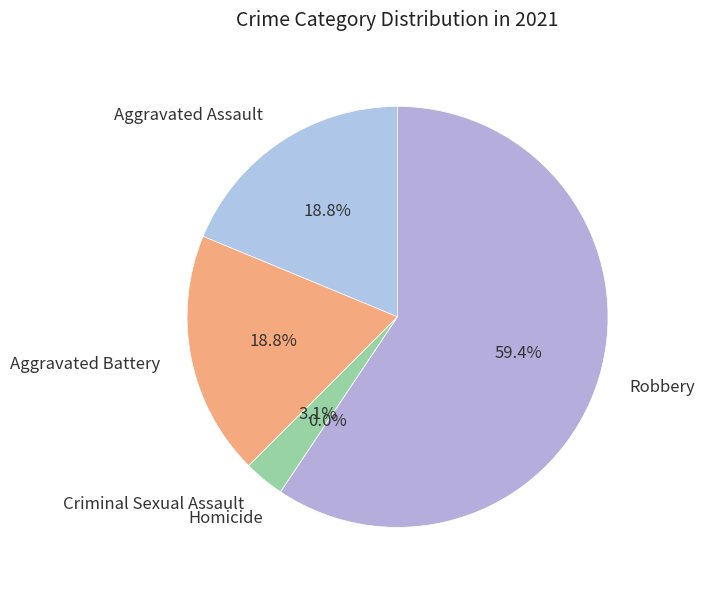

What is the change in value from Aggravated Assault to Robbery?

+13